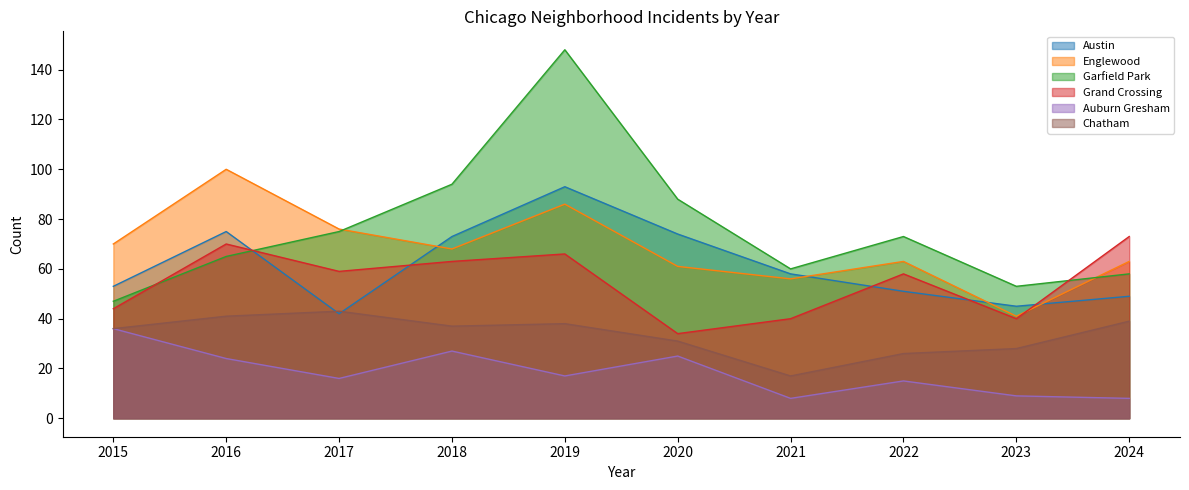

What are all the series names shown in the legend?

Austin, Englewood, Garfield Park, Grand Crossing, Auburn Gresham, Chatham